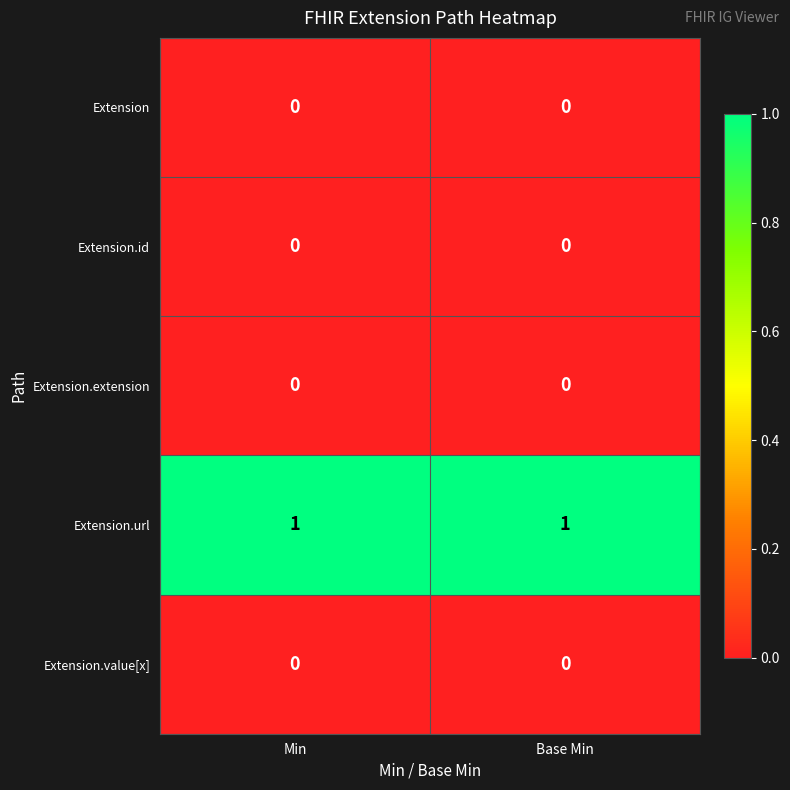

Reading right to left, transcribe all the data shown in this chart.

Extension: 0	0
Extension.id: 0	0
Extension.extension: 0	0
Extension.url: 1	1
Extension.value[x]: 0	0